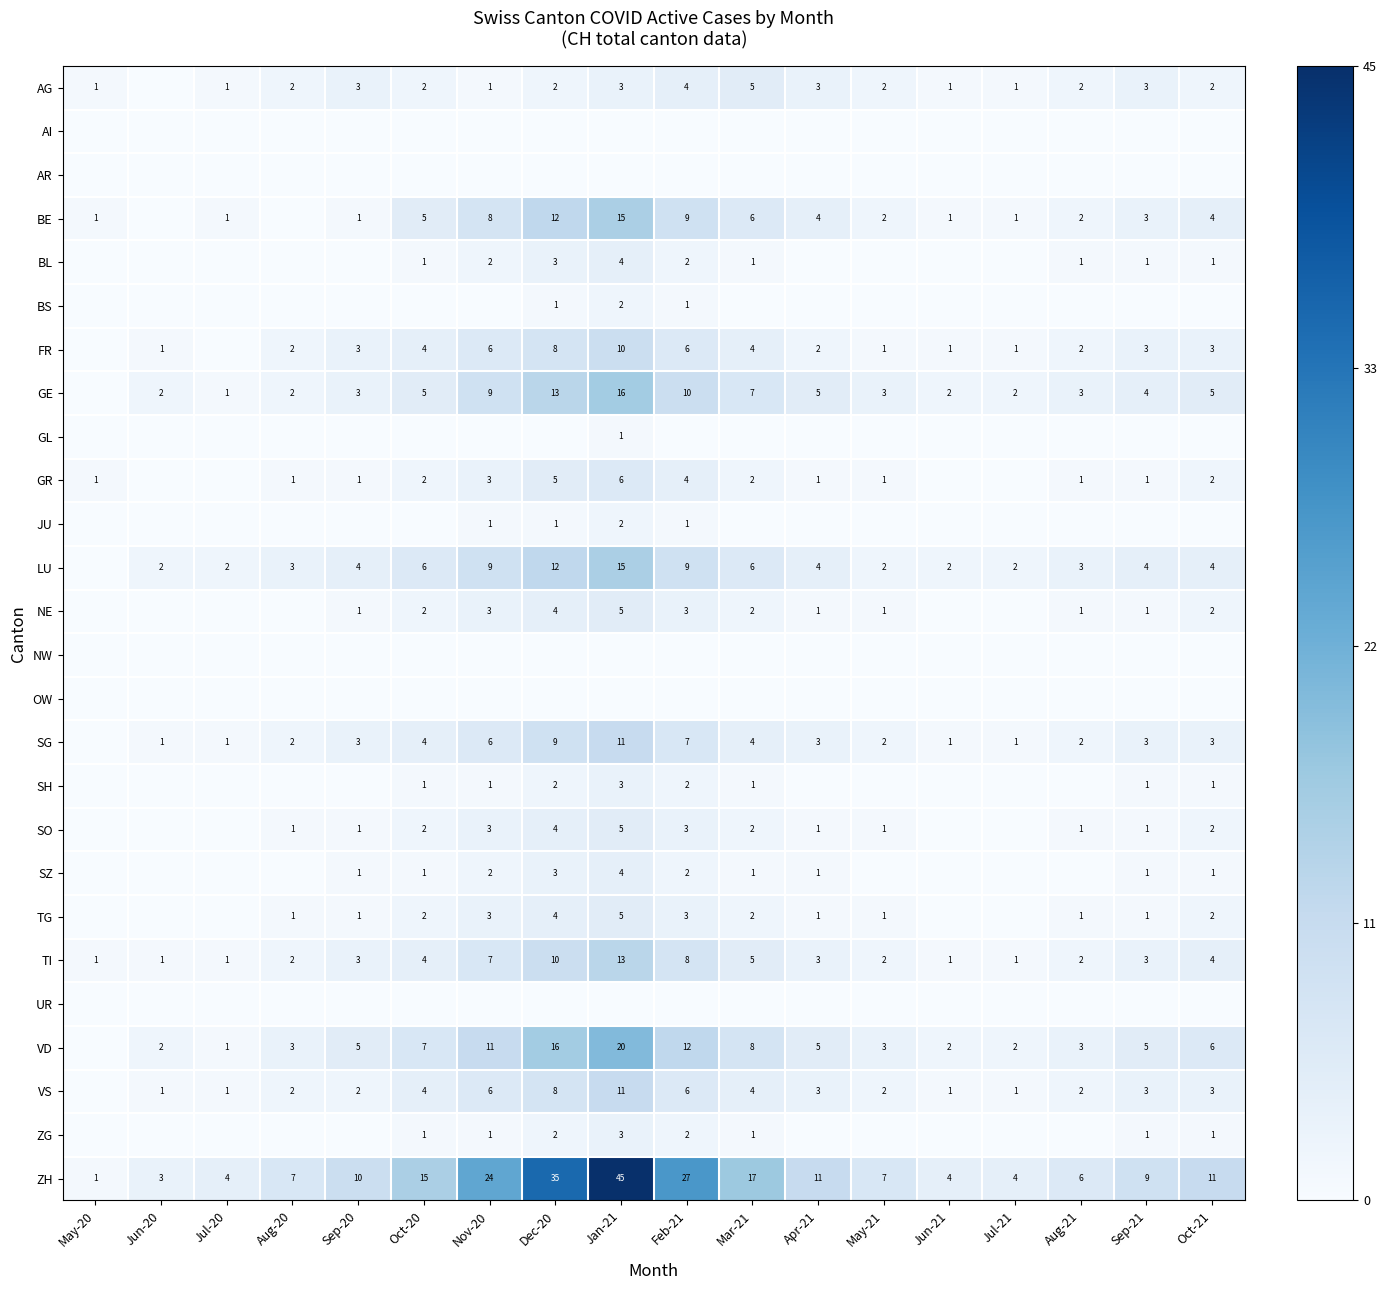

At which category is the sum across all series the highest?

Jan-21